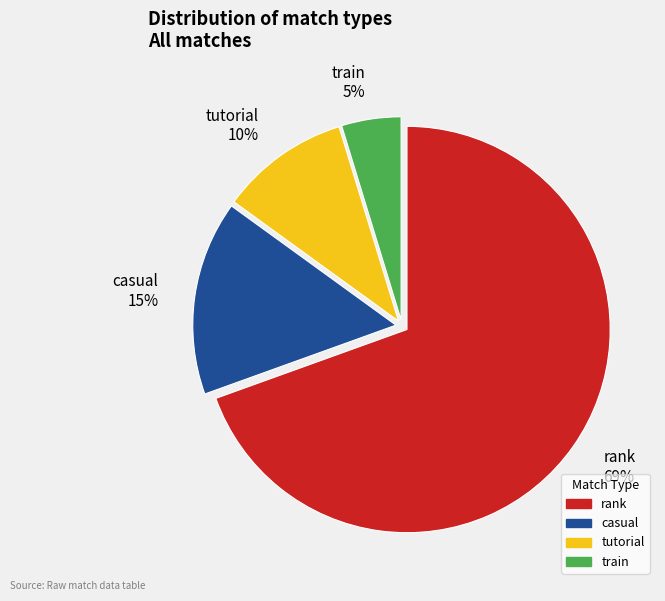

To the nearest percent, what percentage of the pie is casual?

15%